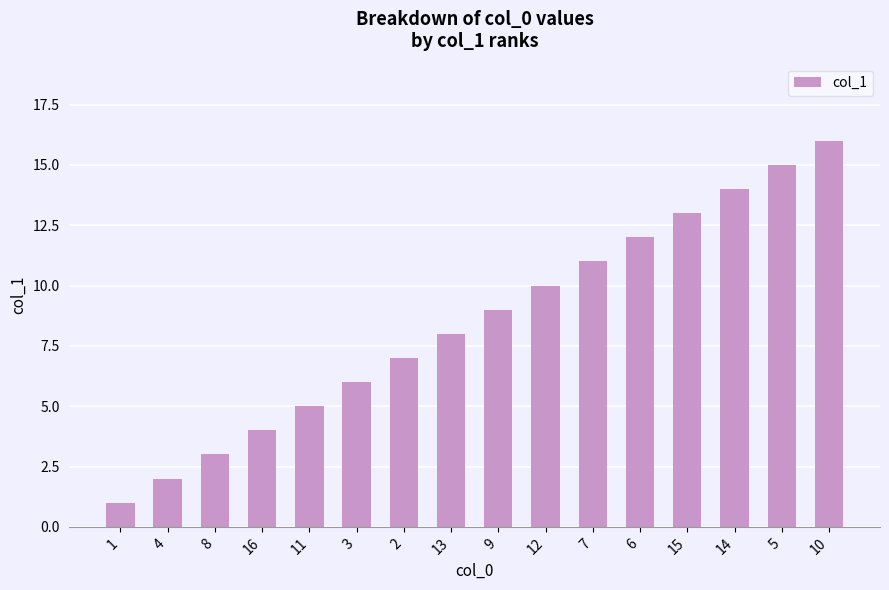

At which category does the chart reach its minimum across all series?

1